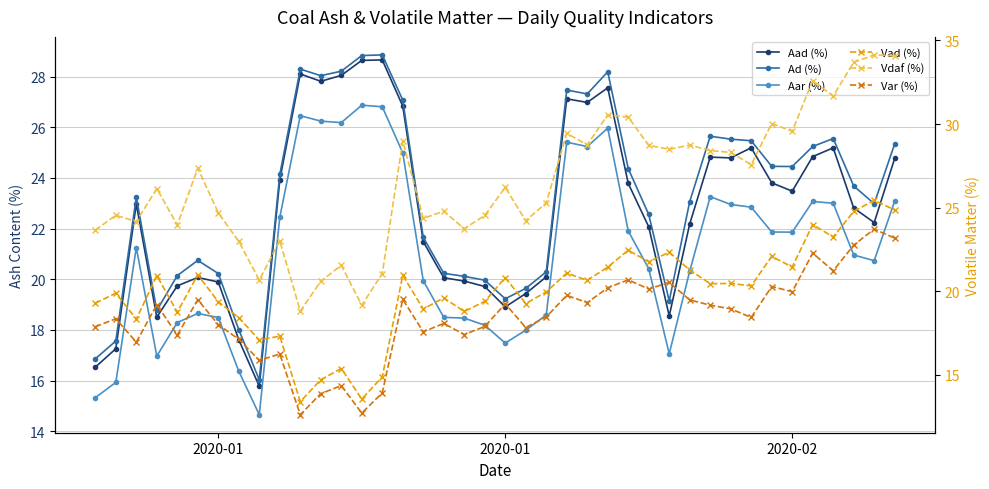

How many values in the Ad (%) series are below 23?

18